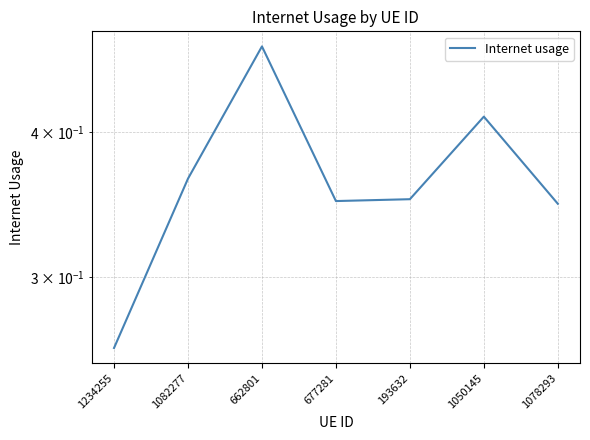

The value at 662801 is 0.5. True or false?

True